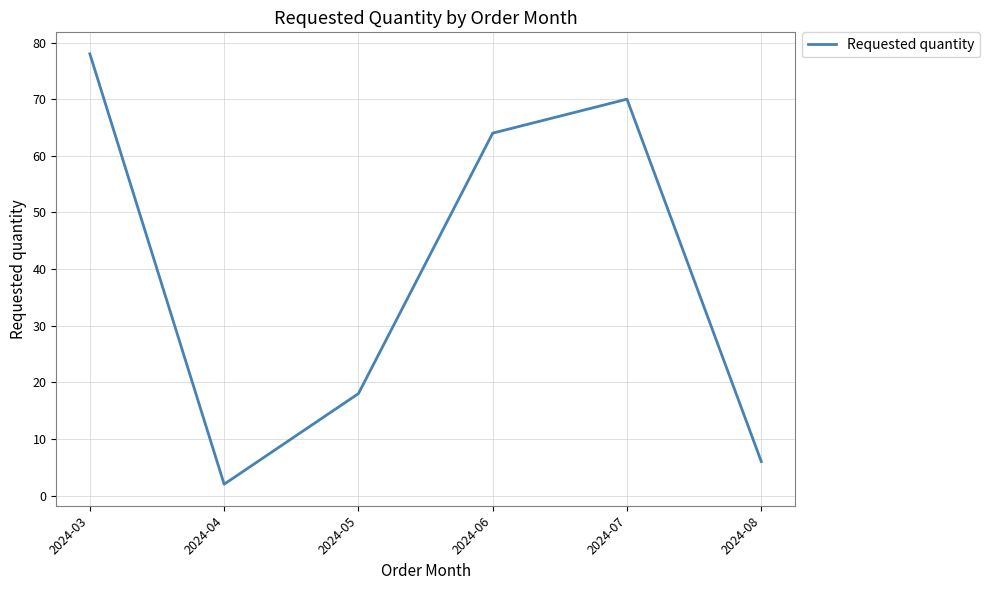

What is the approximate value at 2024-06?

64